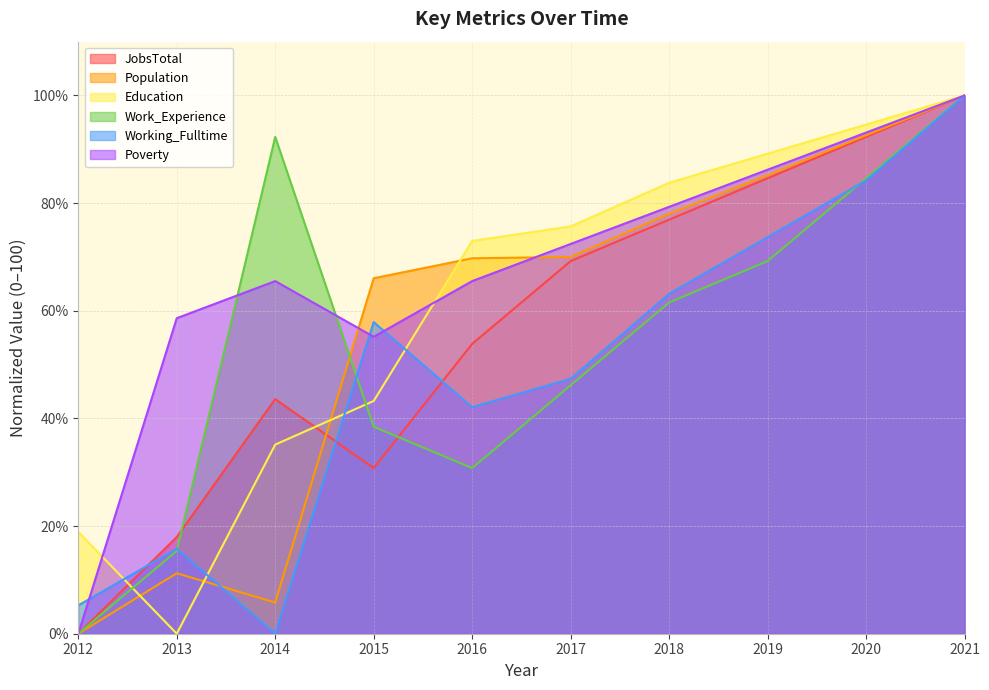

Between which two adjacent categories do Education and Population first intersect?

2012 and 2013